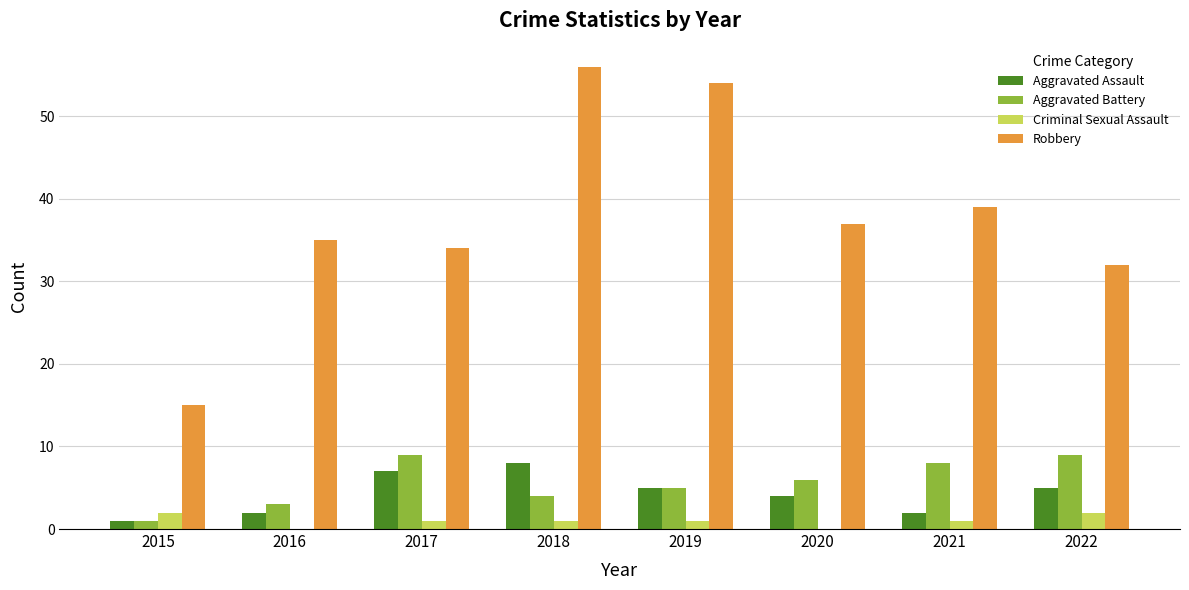

What is the greatest value displayed?

56